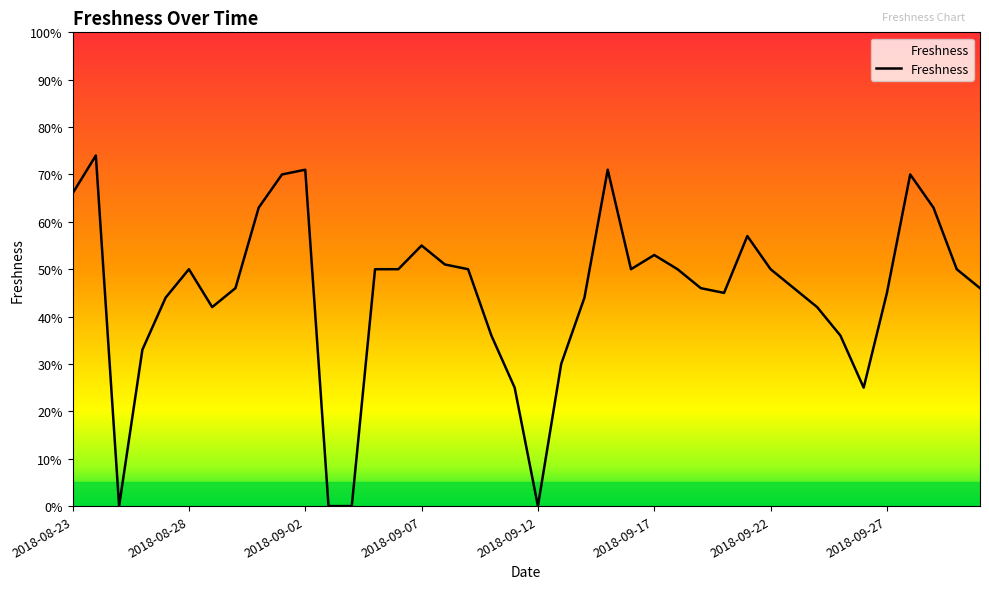

Does the chart have visible grid lines?

No